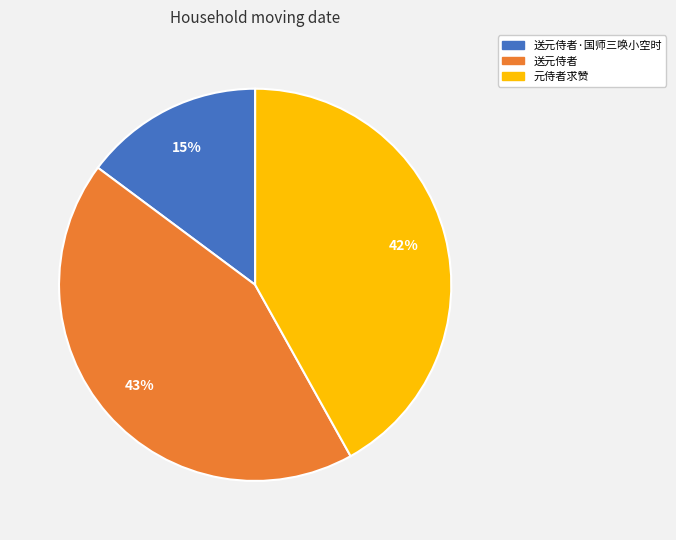

To the nearest percent, what is the difference between the largest and smallest slice percentages?

28%